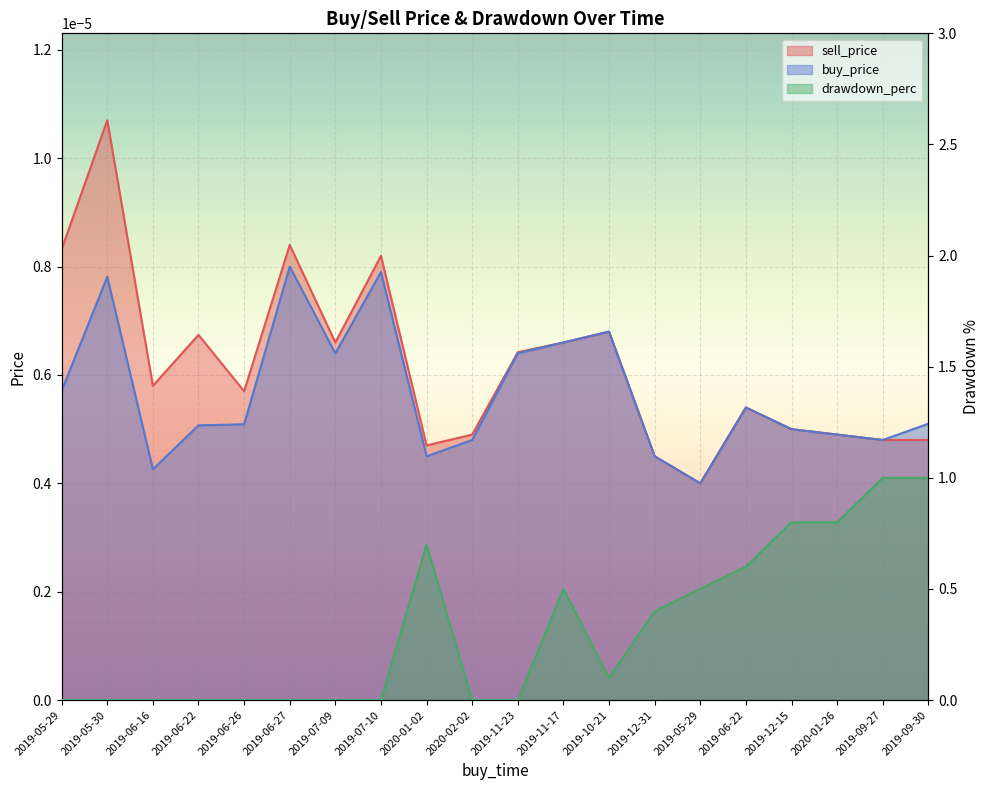

What is the label of the 3rd point from the right?

2020-01-26